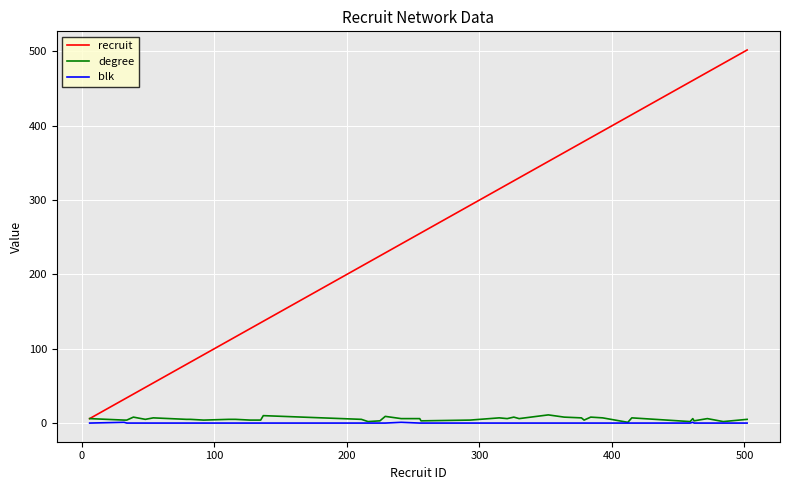

What is the maximum value shown in the chart?

502